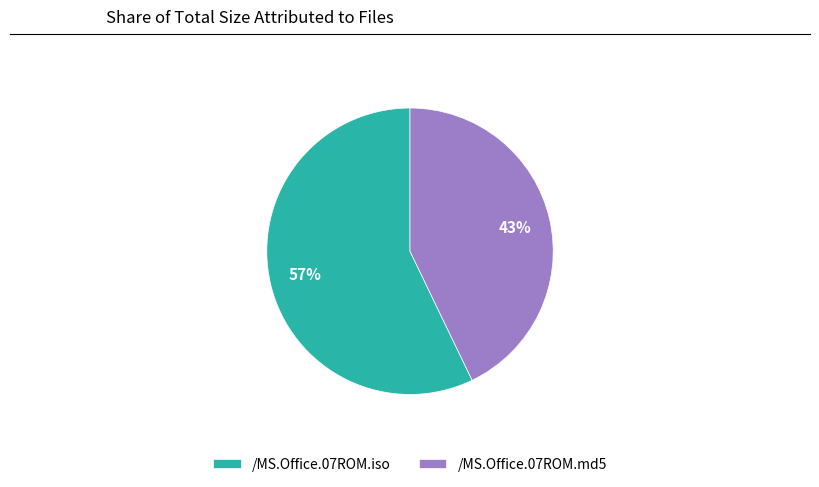

To the nearest percent, what is the difference between the /MS.Office.07ROM.md5 and /MS.Office.07ROM.iso slice percentages?

14%